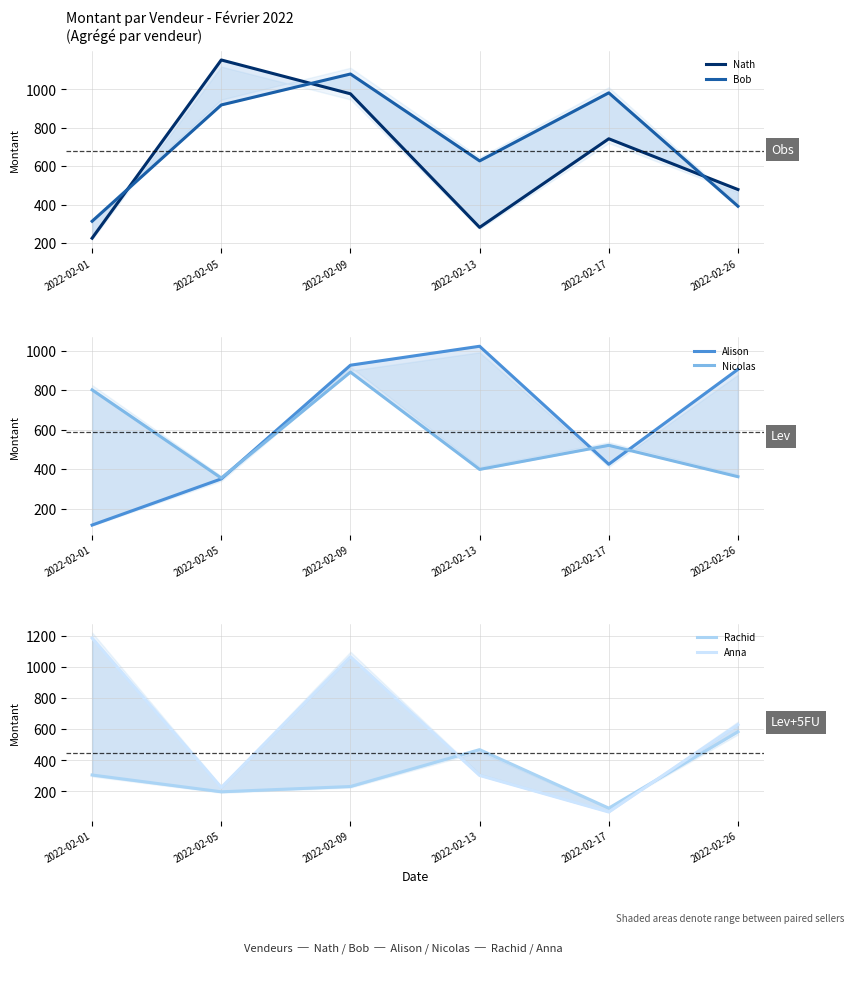

At how many categories does at least one series exceed 897?

6